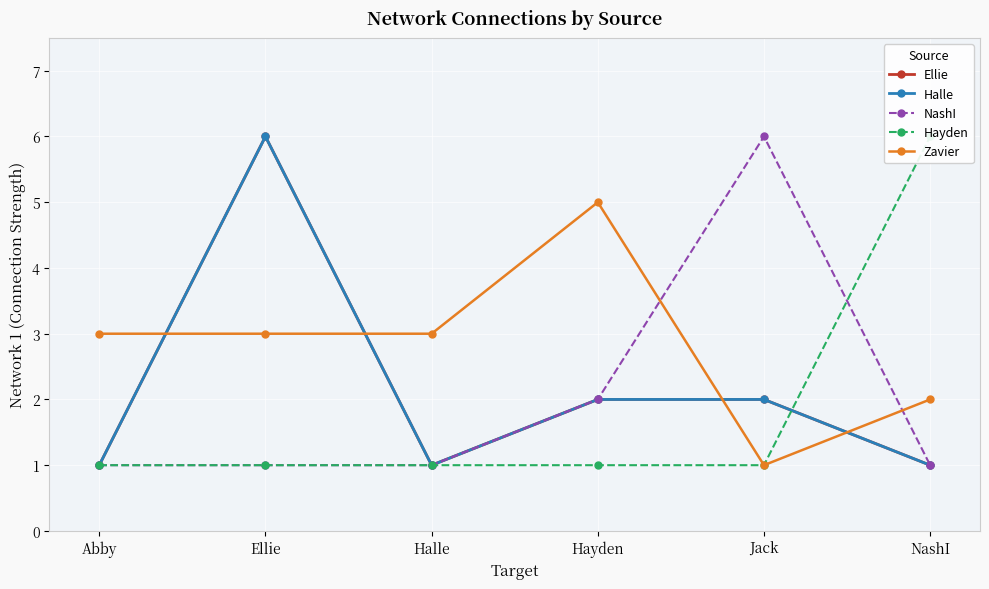

Is the value of NashI at Jack greater than the value of Ellie at Abby?

Yes